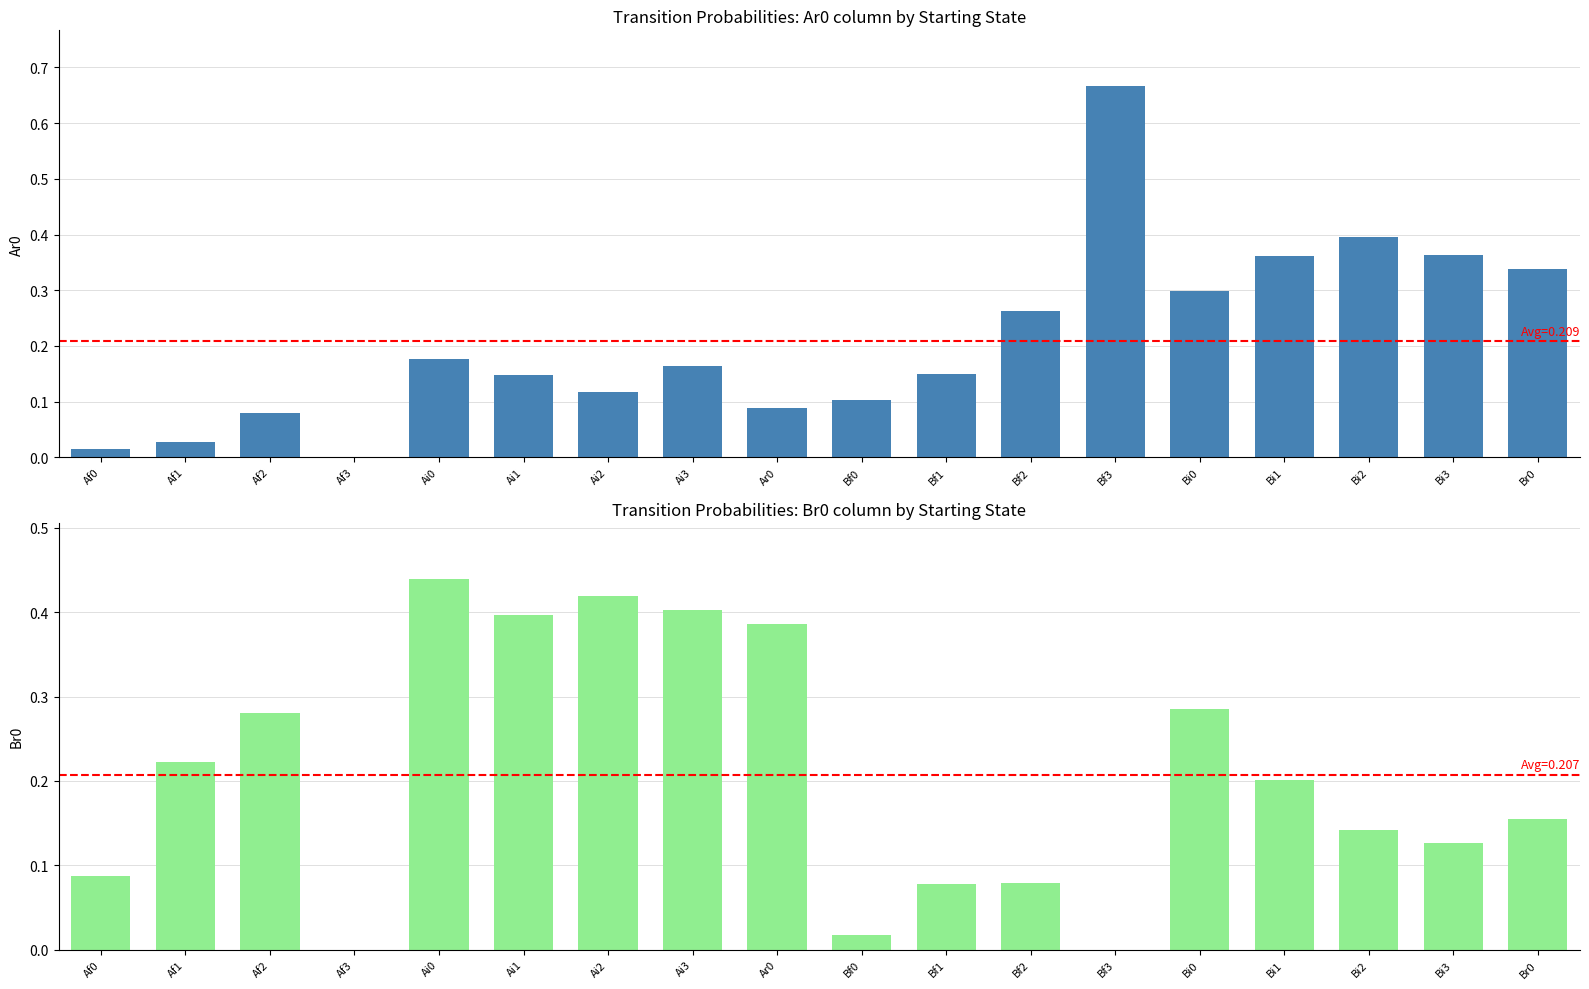

At how many categories does at least one series exceed 0?

17